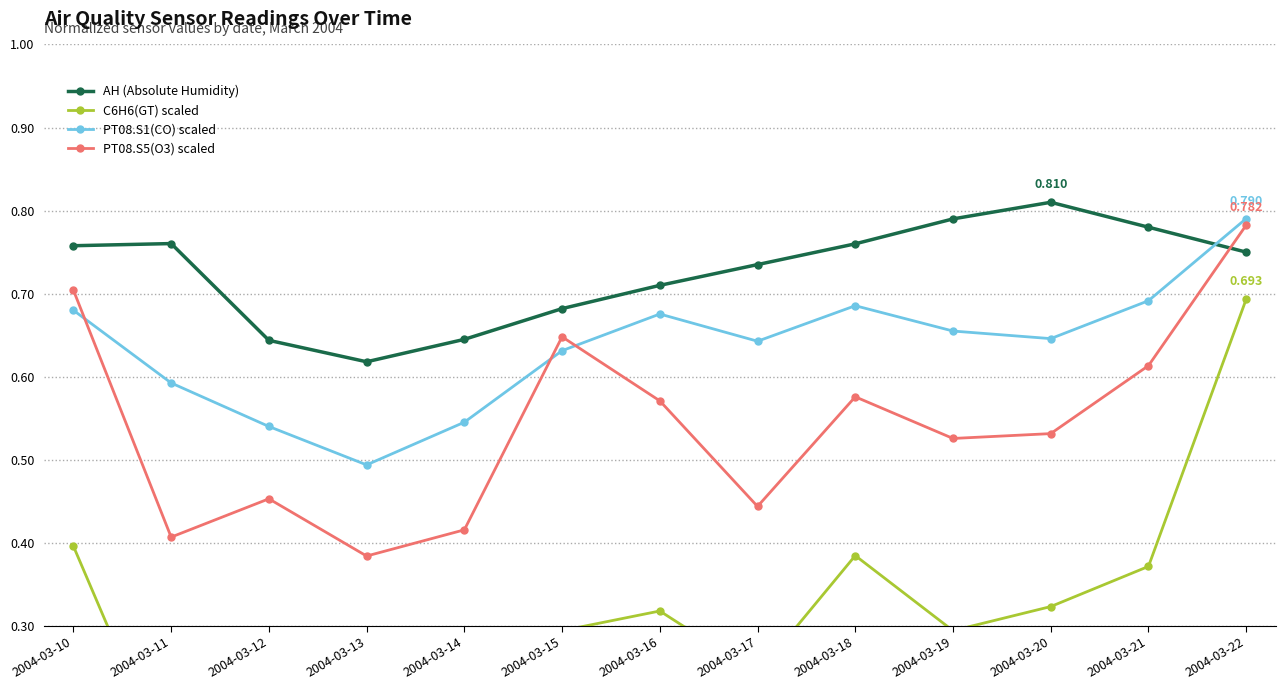

What is the sum of all AH (Absolute Humidity) values?

9.4